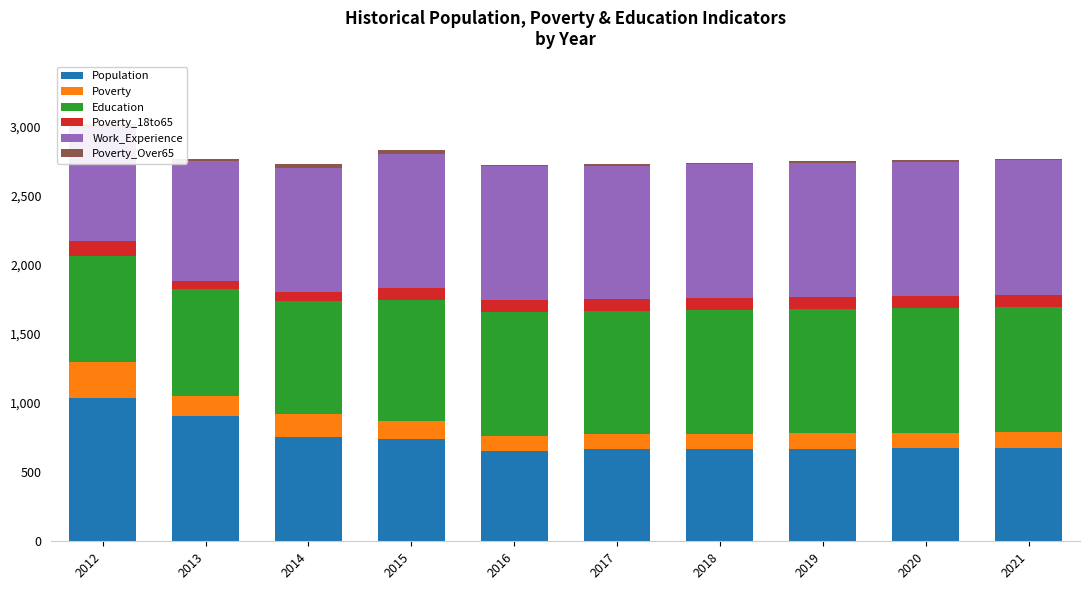

What are all the series names shown in the legend?

Population, Poverty, Education, Poverty_18to65, Work_Experience, Poverty_Over65